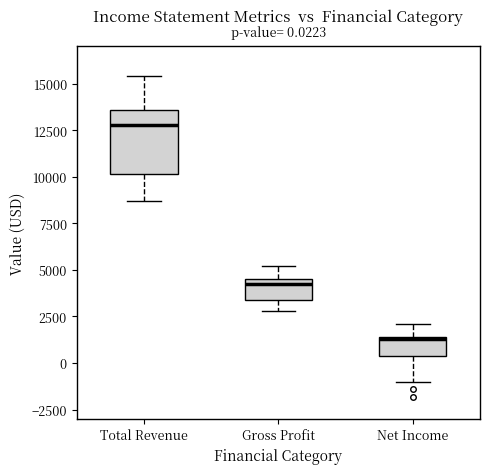

Which box's median line is the lowest?

Net Income